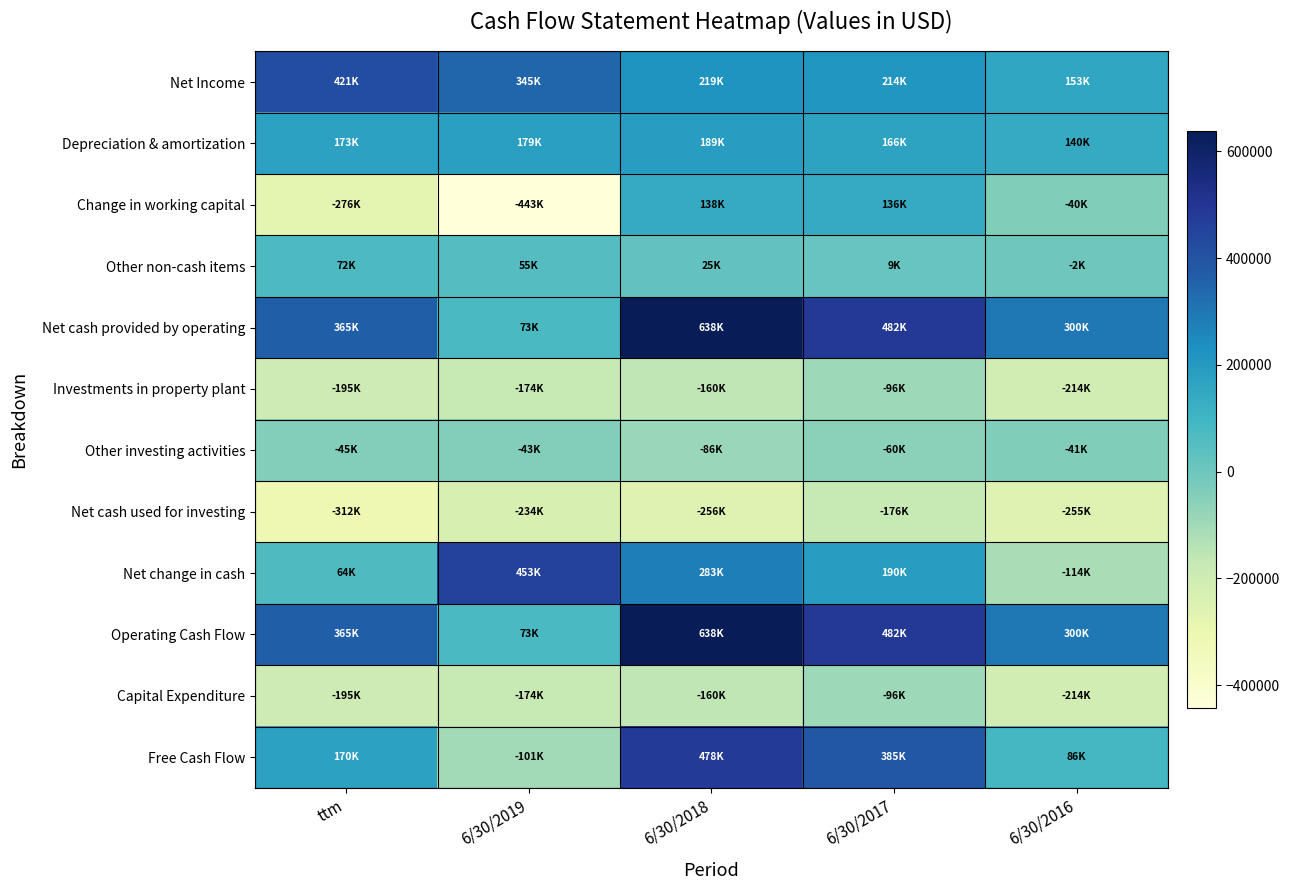

Reading left to right, transcribe all the data shown in this chart.

Net Income: ttm=421078	6/30/2019=345284	6/30/2018=218683	6/30/2017=214118	6/30/2016=152988
Depreciation & amortization: ttm=173148	6/30/2019=178559	6/30/2018=188548	6/30/2017=166181	6/30/2016=139575
Change in working capital: ttm=-275692	6/30/2019=-442920	6/30/2018=137541	6/30/2017=135599	6/30/2016=-39999
Other non-cash items: ttm=71688	6/30/2019=54546	6/30/2018=25268	6/30/2017=9083	6/30/2016=-1582
Net cash provided by operating: ttm=365330	6/30/2019=72834	6/30/2018=637760	6/30/2017=481813	6/30/2016=299745
Investments in property plant: ttm=-194835	6/30/2019=-174197	6/30/2018=-159835	6/30/2017=-96386	6/30/2016=-213987
Other investing activities: ttm=-45372	6/30/2019=-43205	6/30/2018=-85519	6/30/2017=-59653	6/30/2016=-40926
Net cash used for investing: ttm=-312259	6/30/2019=-234018	6/30/2018=-256227	6/30/2017=-176409	6/30/2016=-254913
Net change in cash: ttm=63906	6/30/2019=452519	6/30/2018=282878	6/30/2017=189758	6/30/2016=-113782
Operating Cash Flow: ttm=365330	6/30/2019=72834	6/30/2018=637760	6/30/2017=481813	6/30/2016=299745
Capital Expenditure: ttm=-194835	6/30/2019=-174197	6/30/2018=-159835	6/30/2017=-96386	6/30/2016=-213987
Free Cash Flow: ttm=170495	6/30/2019=-101363	6/30/2018=477925	6/30/2017=385427	6/30/2016=85758